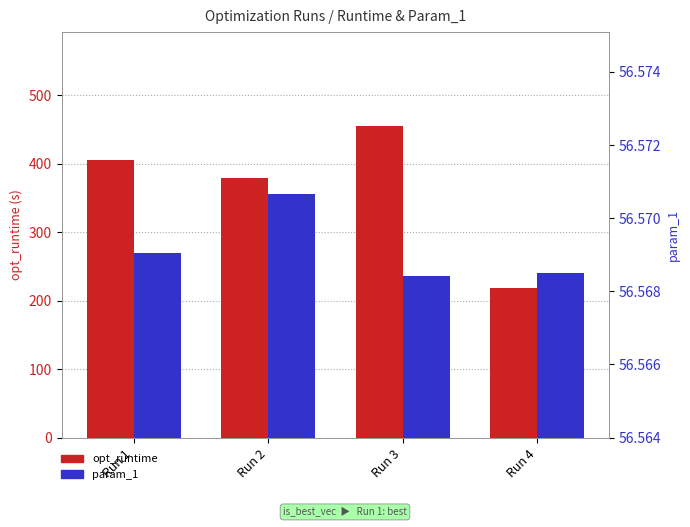

What value does the opt_runtime series have at Run 4?

218.6